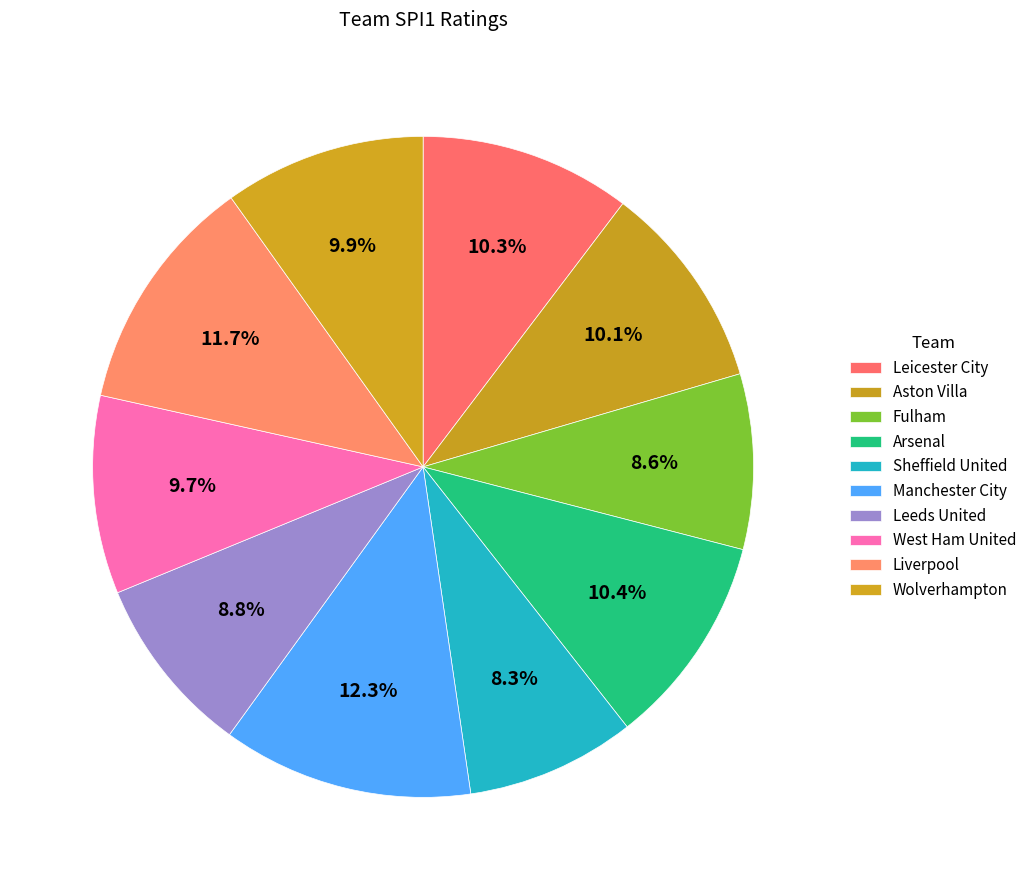

To the nearest percent, what is the average slice percentage?

10%